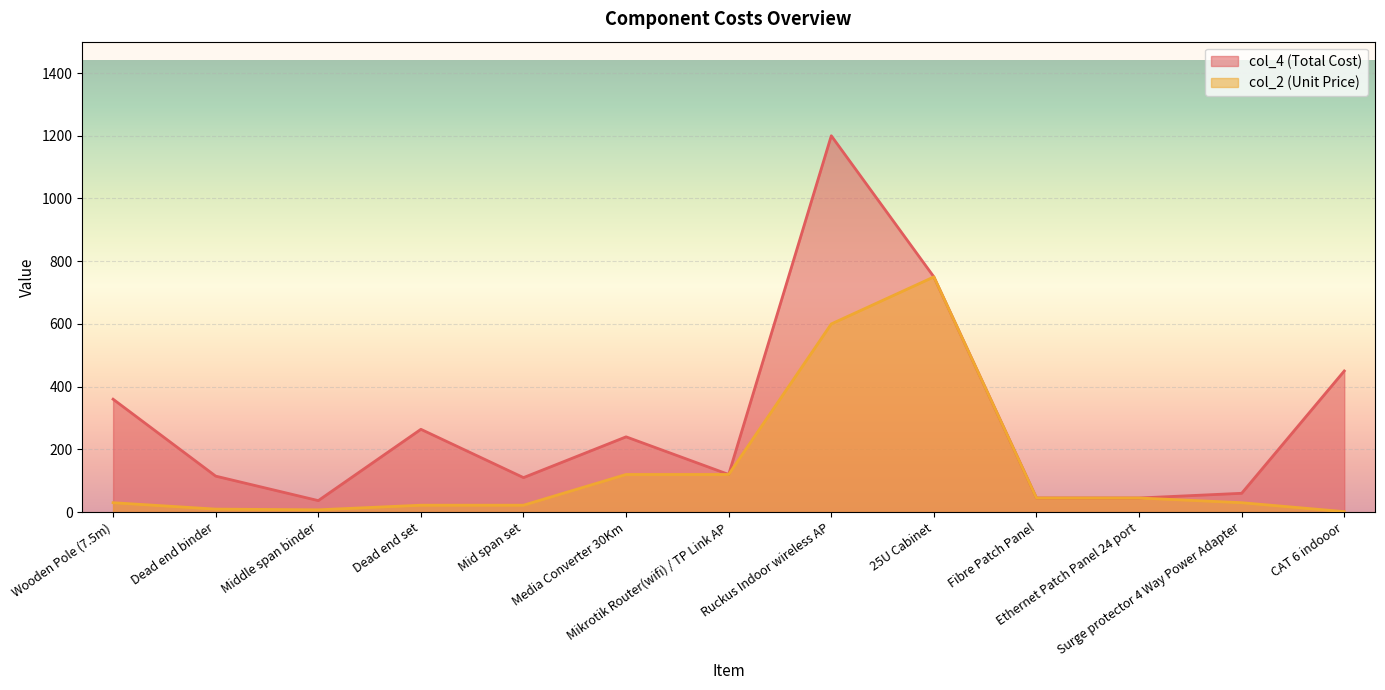

True or false: col_2 (Unit Price) and col_4 (Total Cost) cross at least once.

False